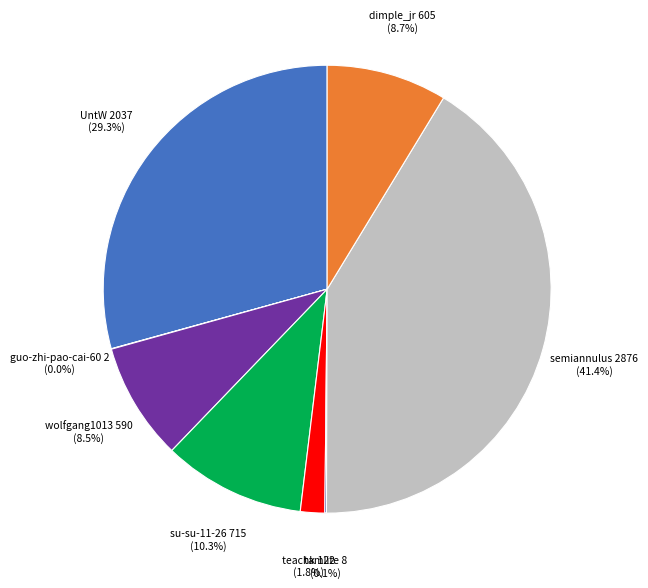

To the nearest percent, what is the average slice percentage?

12%